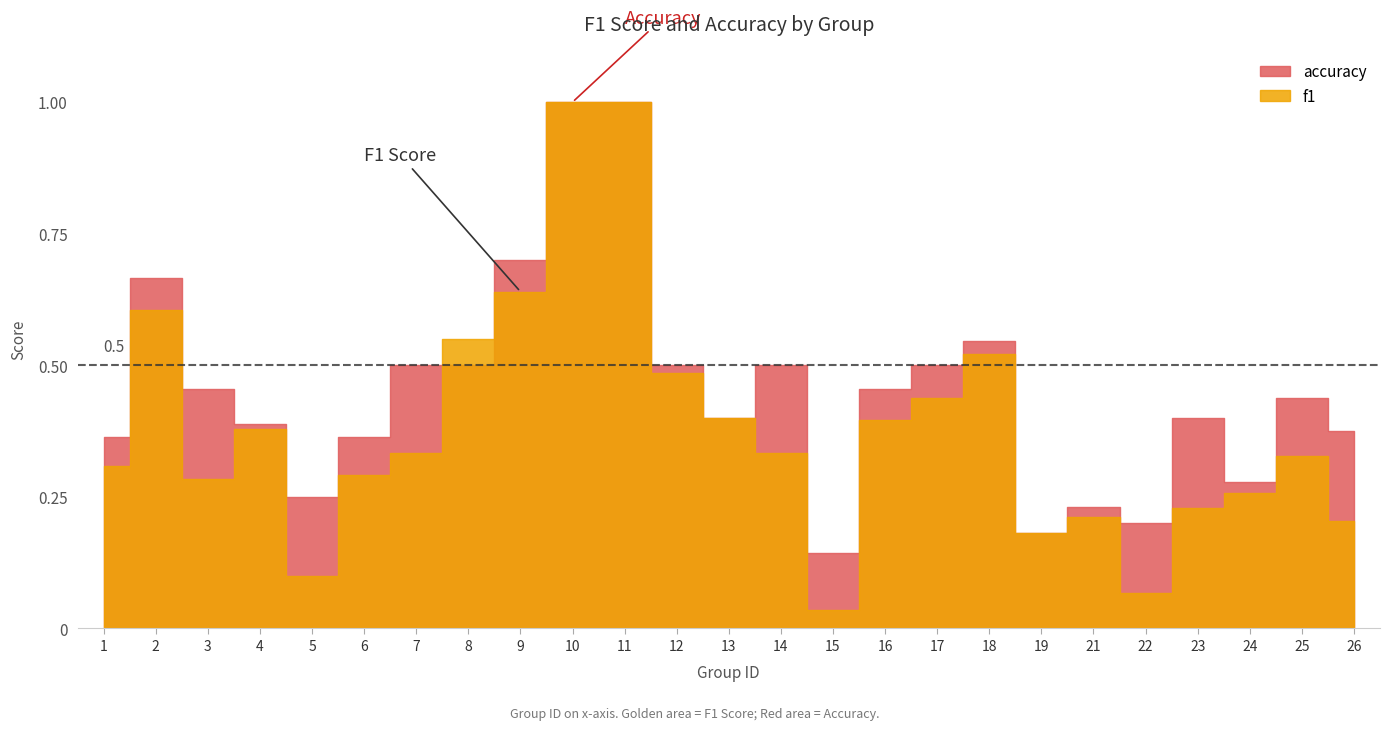

What is the average value of the accuracy series?

0.5